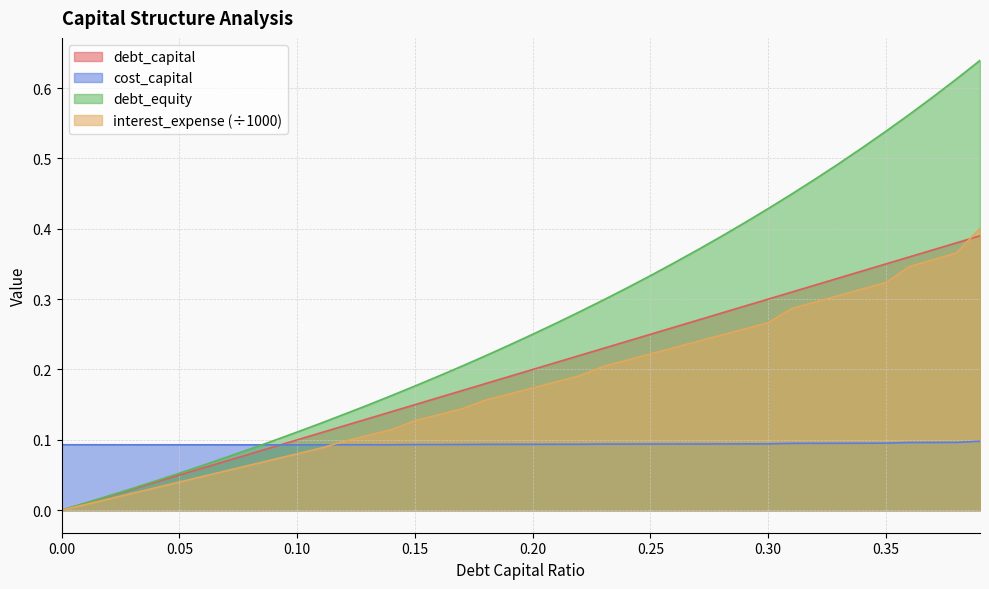

Does the chart display data point markers on the line(s)?

No